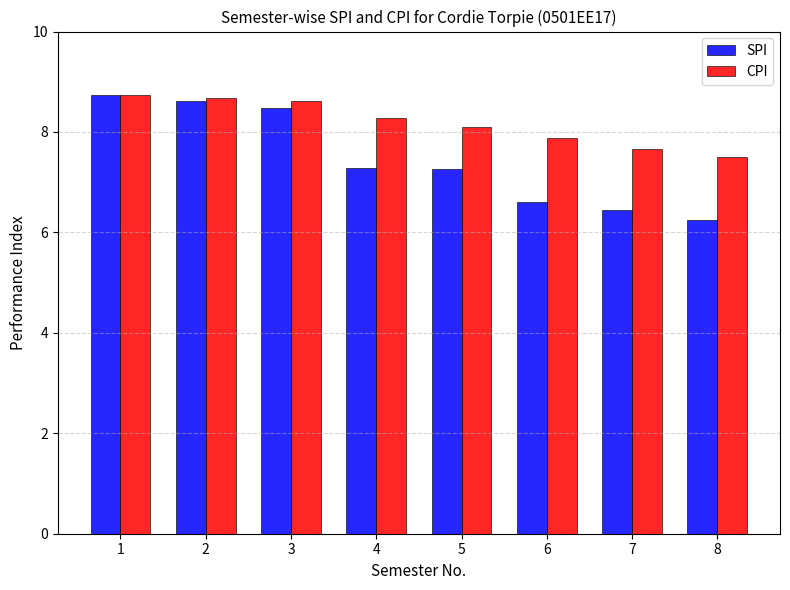

Which series has the largest total across all categories?

CPI